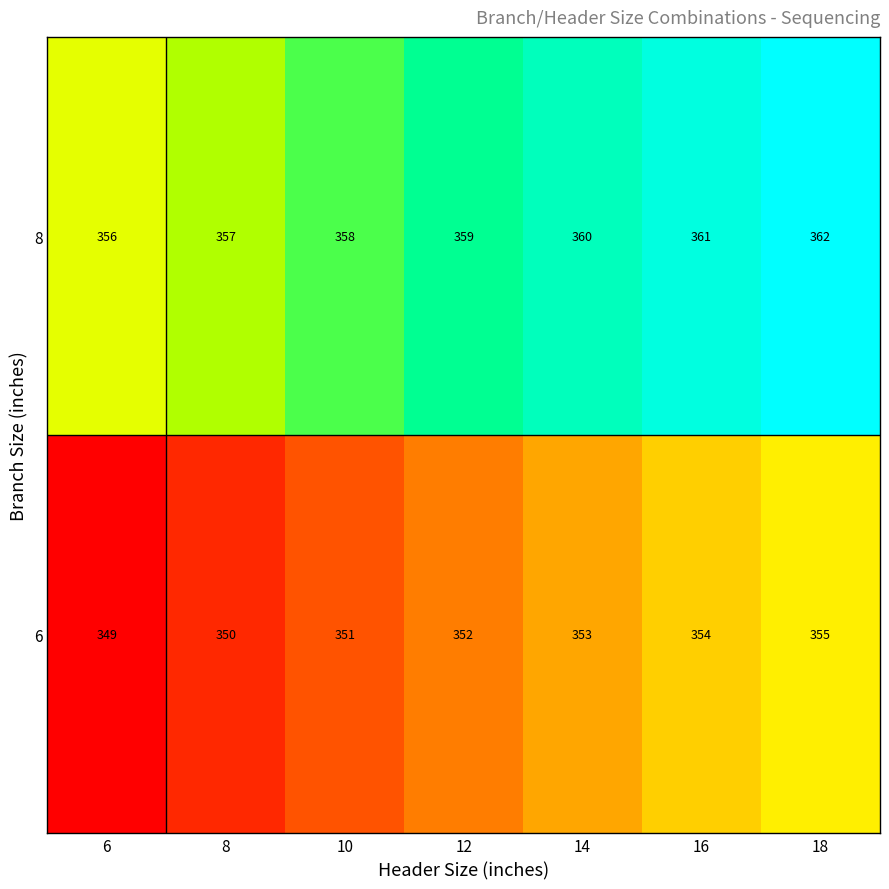

True or false: 8 has a value of 357 at 8.

True